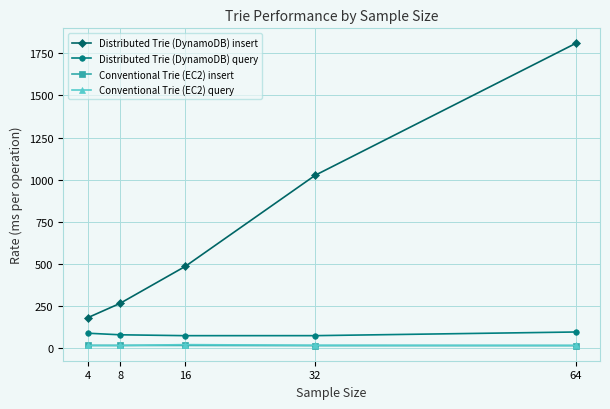

True or false: Distributed Trie (DynamoDB) insert and Conventional Trie (EC2) insert intersect in this chart.

False